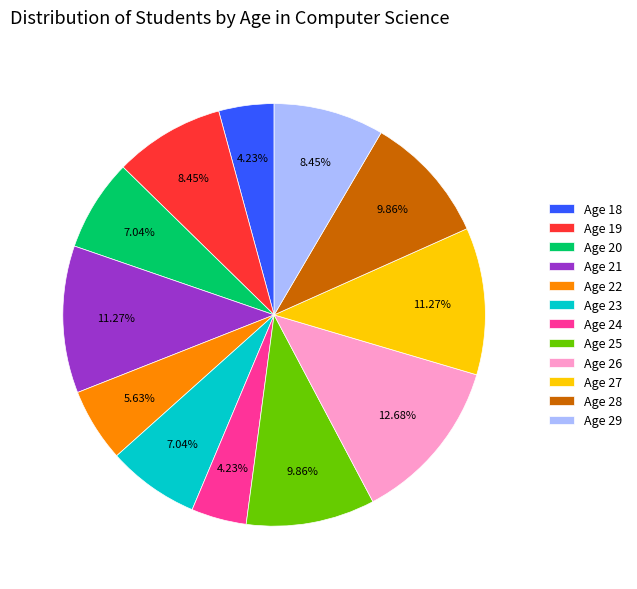

Combined, do Age 23 and Age 19 account for over 50%?

No